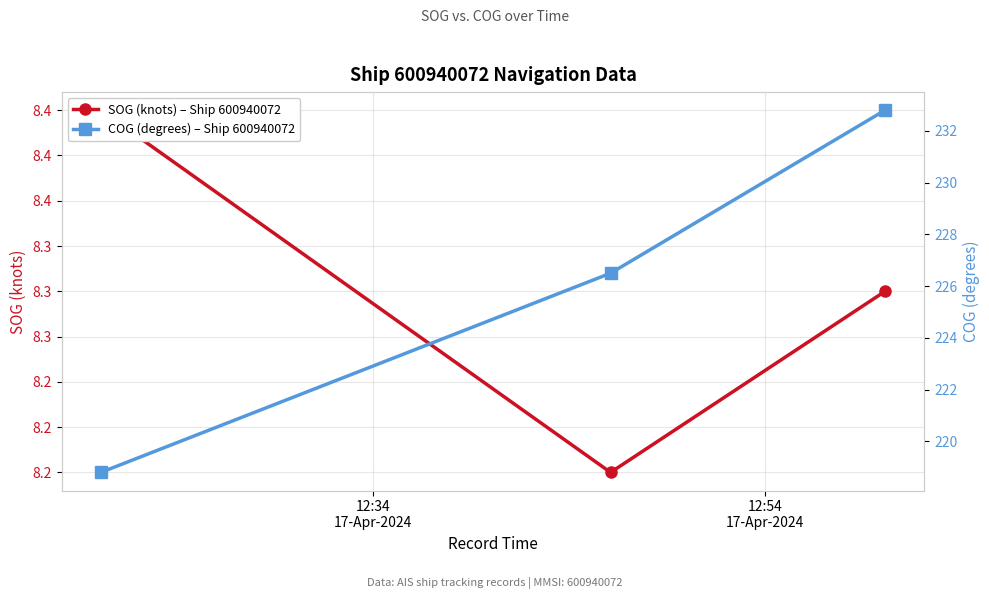

What is the label of the 2nd point from the right?

12:54
17-Apr-2024